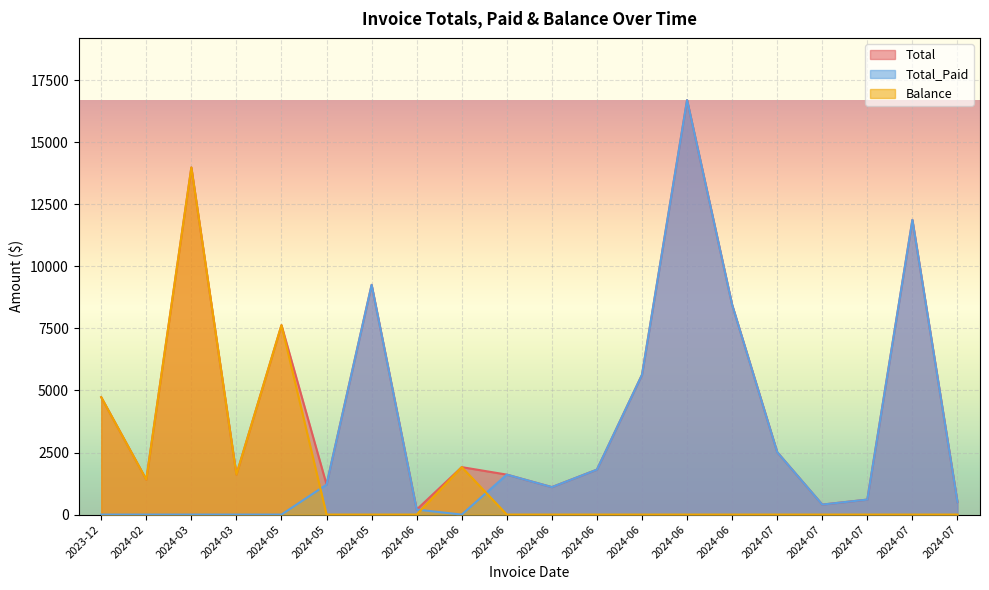

At which category does the chart reach its peak across all series?

2024-06